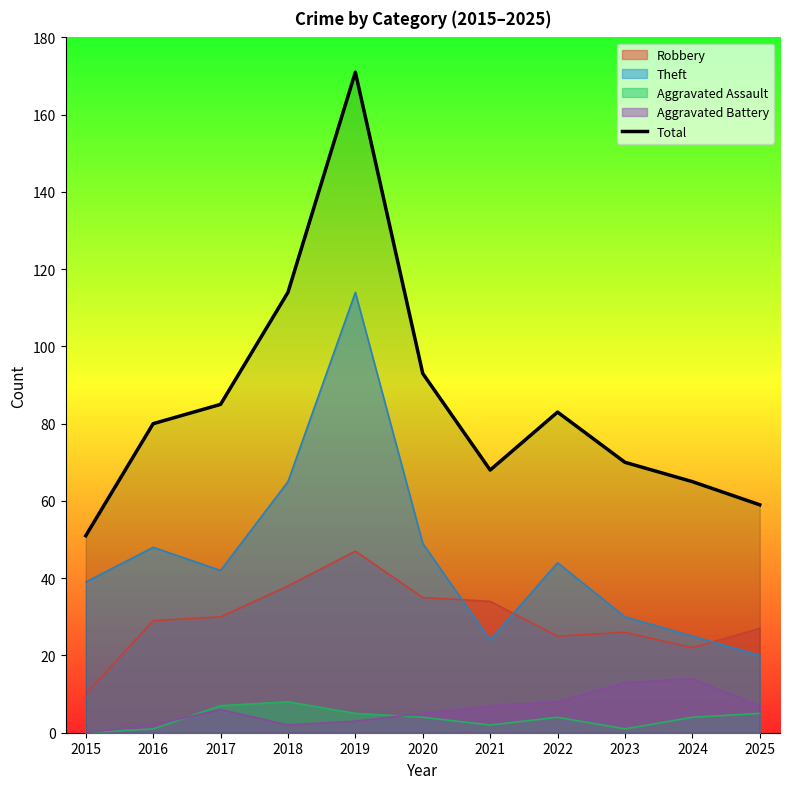

How many lines are shown in the chart?

5